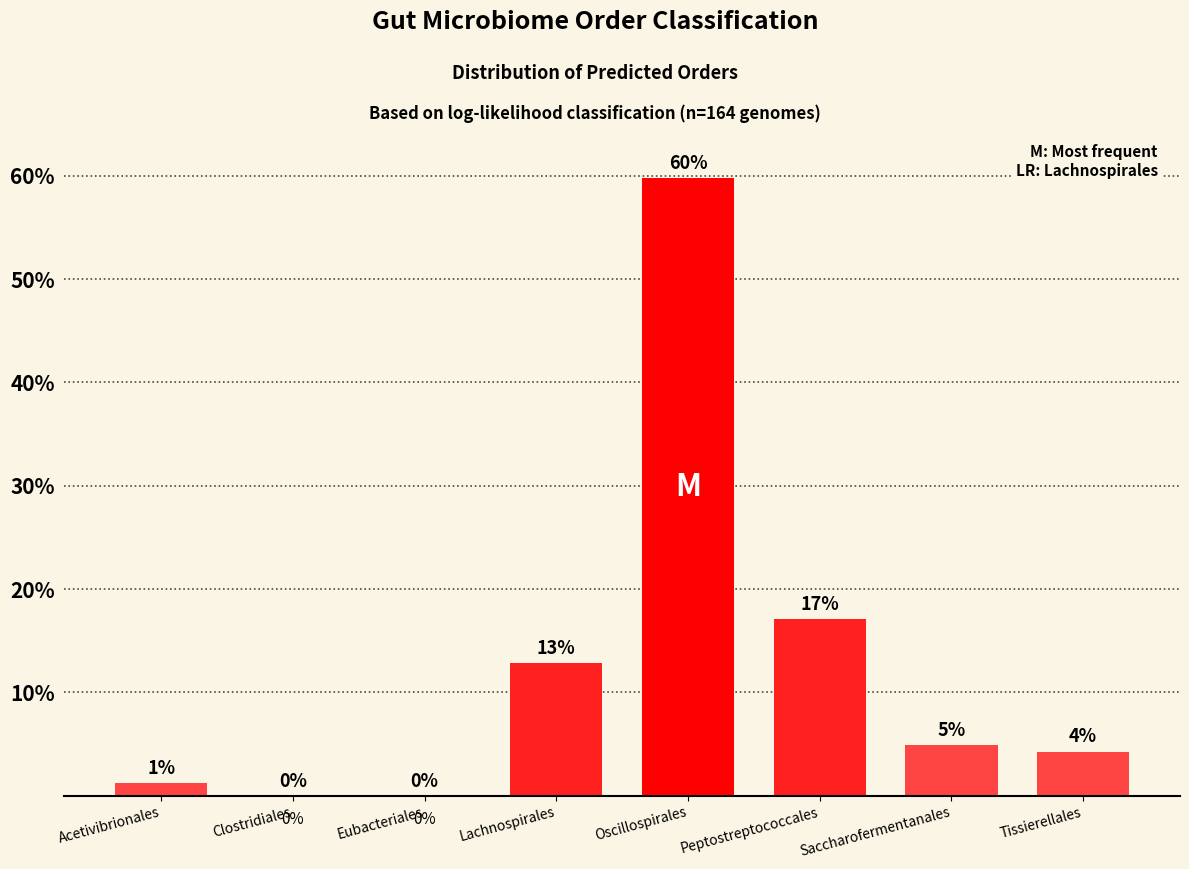

What is the sum of all values?

100.0